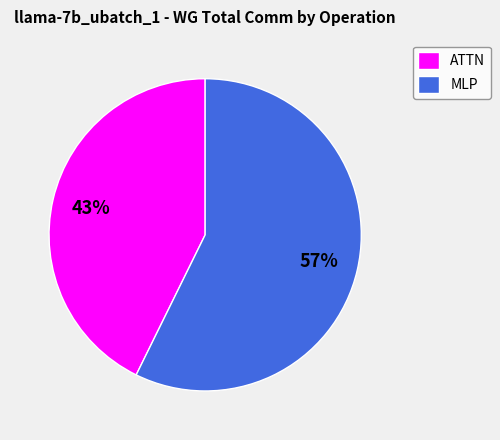

Is the sum of ATTN and MLP greater than half?

Yes